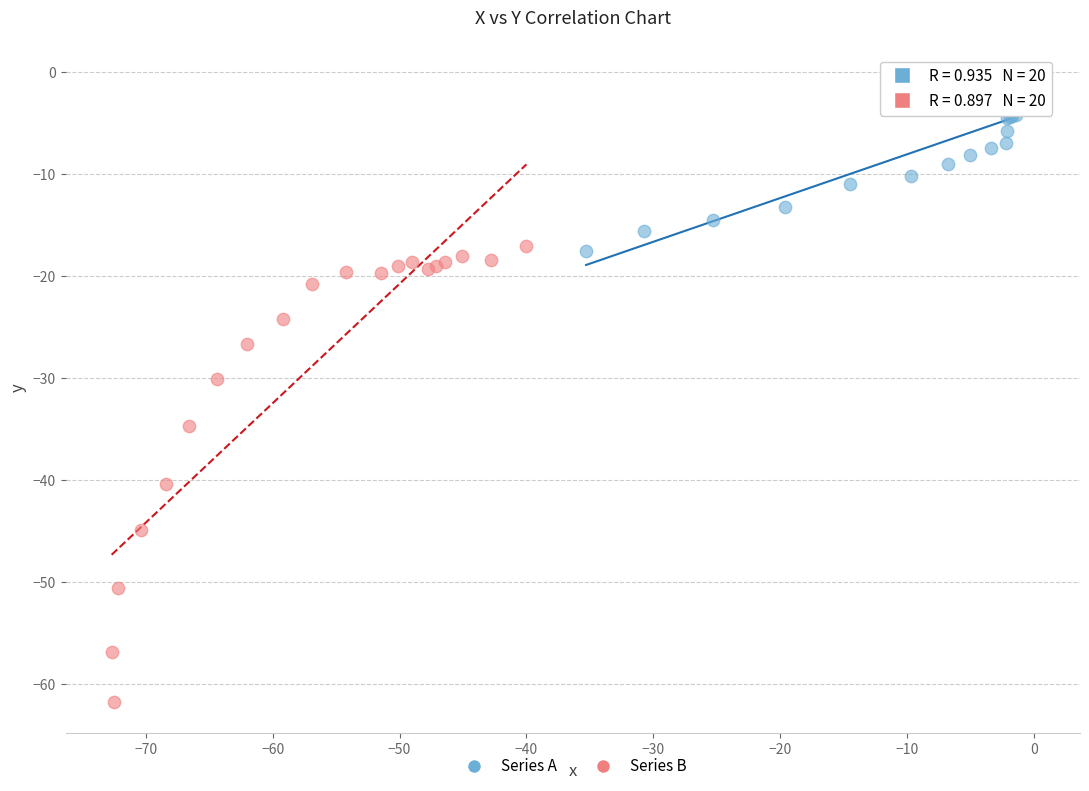

Which series reaches the maximum Y coordinate?

Series A